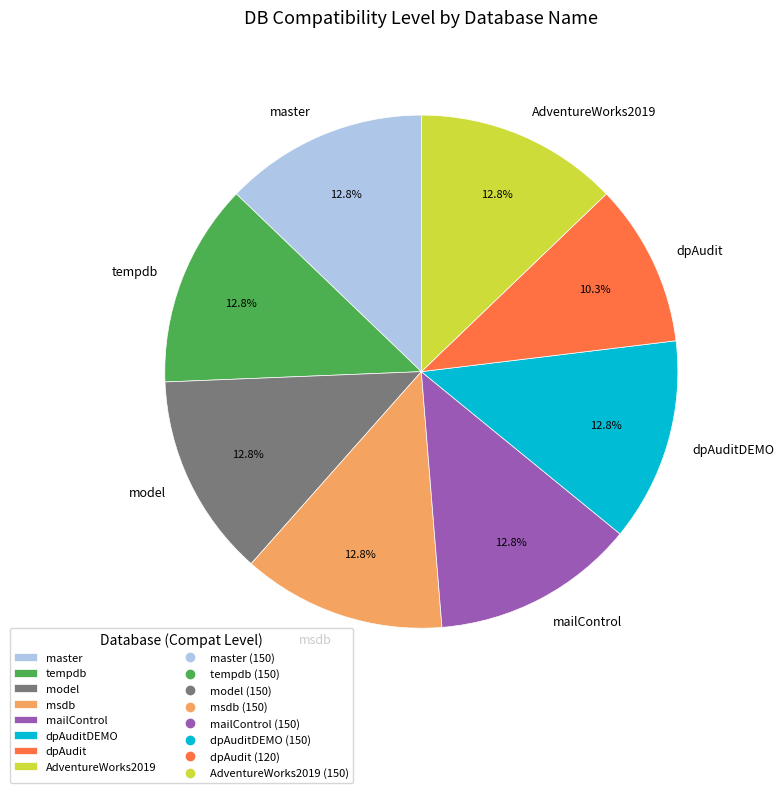

The AdventureWorks2019 slice represents 13% of the pie. True or false?

True